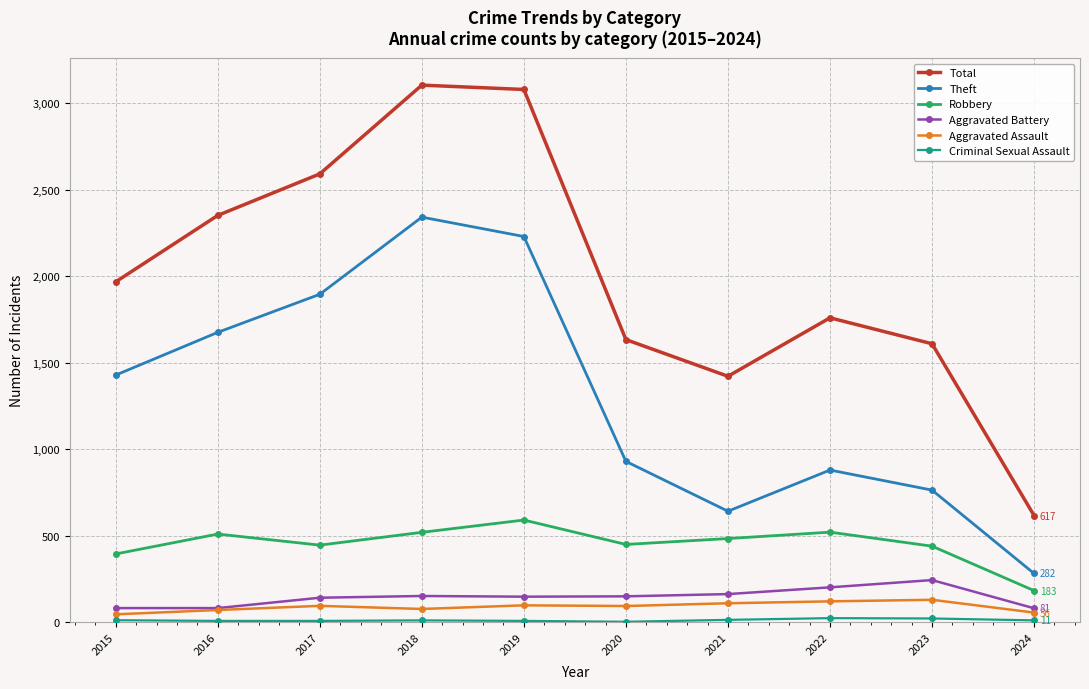

Is the value of Theft at 2021 greater than the value of Robbery at 2015?

Yes